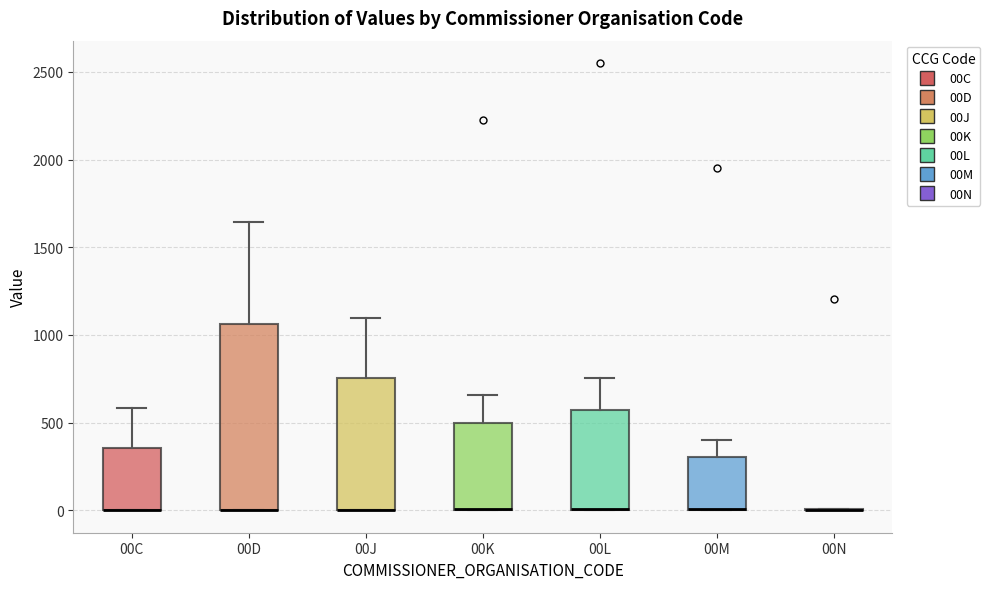

Reading left to right, read every box against the y-axis: the position of its median line, the range the box covers, and the ends of its whiskers. The values are not printed on the chart, so give them approximately, as read against the axis.

00C: median 0 (drawn on the box's lower edge), box 0 to 350, whiskers 0 to 600
00D: median 0 (drawn on the box's lower edge), box 0 to 1050, whiskers 0 to 1650
00J: median 0 (drawn on the box's lower edge), box 0 to 750, whiskers 0 to 1100
00K: median 0 (drawn on the box's lower edge), box 0 to 500, whiskers 0 to 650
00L: median 0 (drawn on the box's lower edge), box 0 to 550, whiskers 0 to 750
00M: median 0 (drawn on the box's lower edge), box 0 to 300, whiskers 0 to 400
00N: box collapsed to a line at 0, whiskers 0 to 0